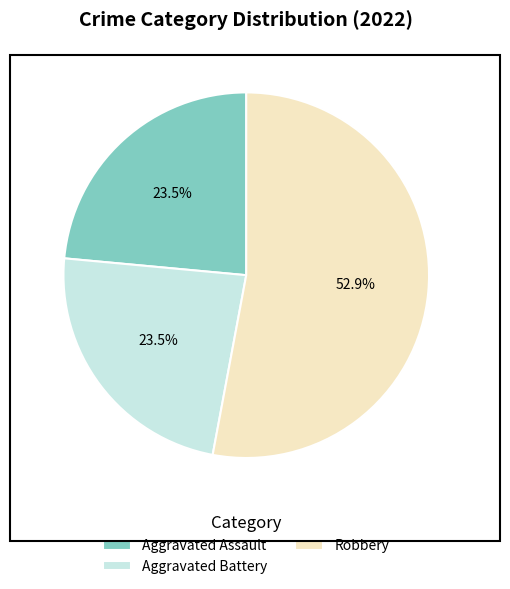

Which category accounts for the majority?

Robbery